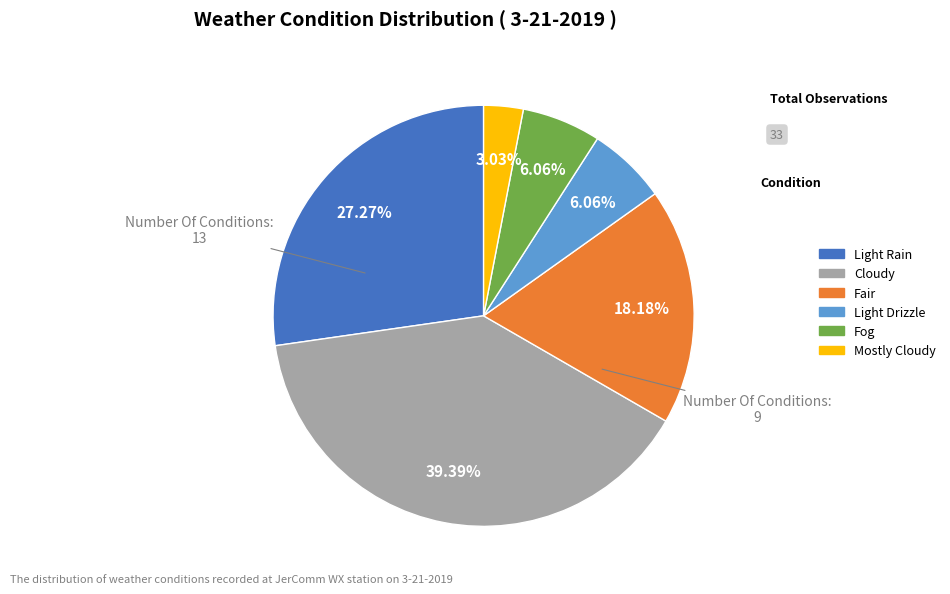

To the nearest percent, what is the average slice percentage?

17%